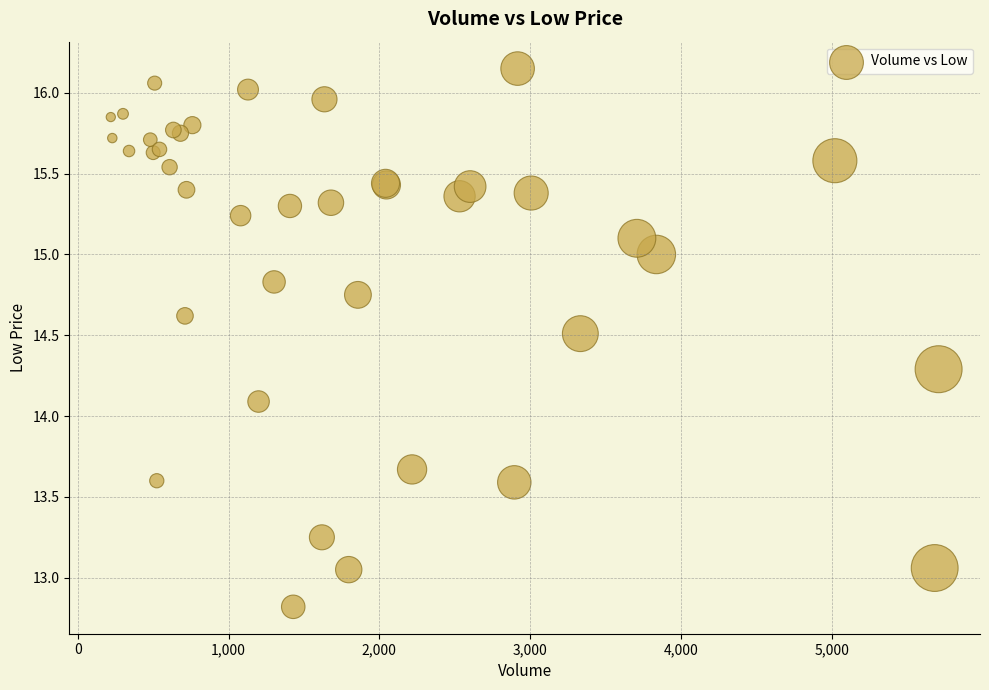

What Y value in the scatter plot is closest to 14?

14.1